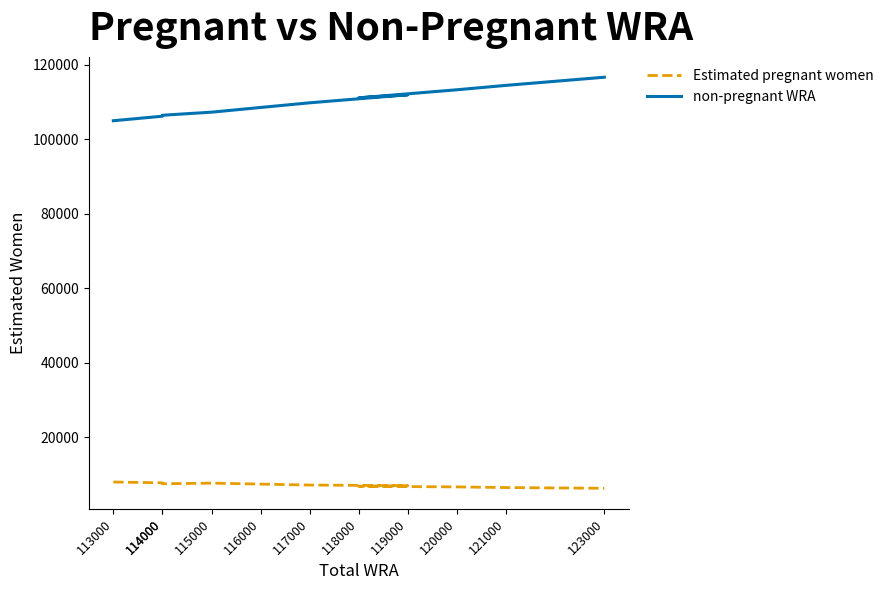

Read the Estimated pregnant women value at 119000.

7027.9